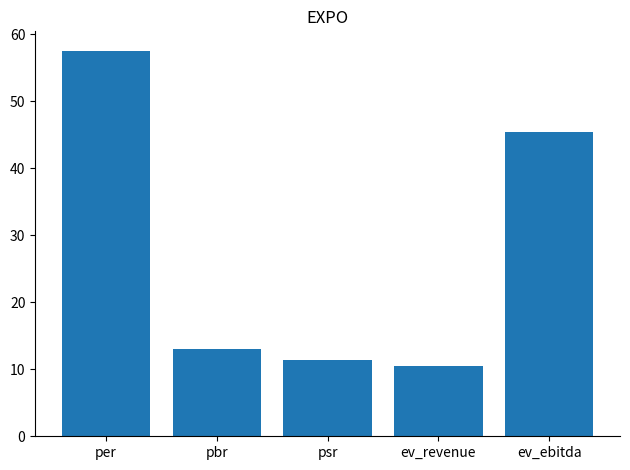

The chart shows a value of 17.3 at pbr. True or false?

False